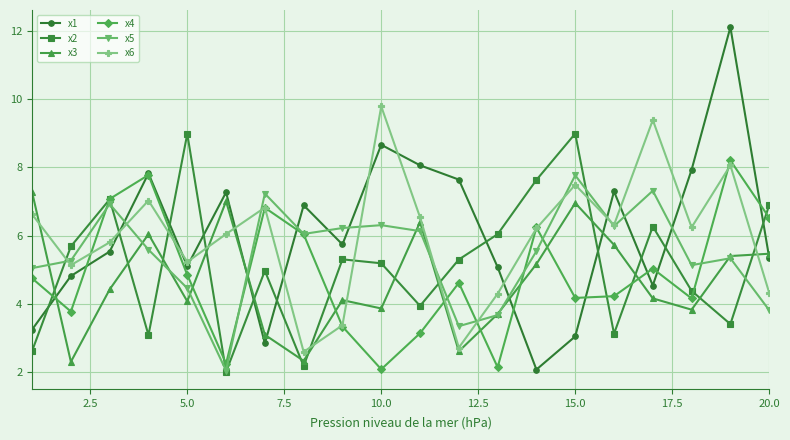

What is the value of the x3 point at the 2nd from the left?

2.3